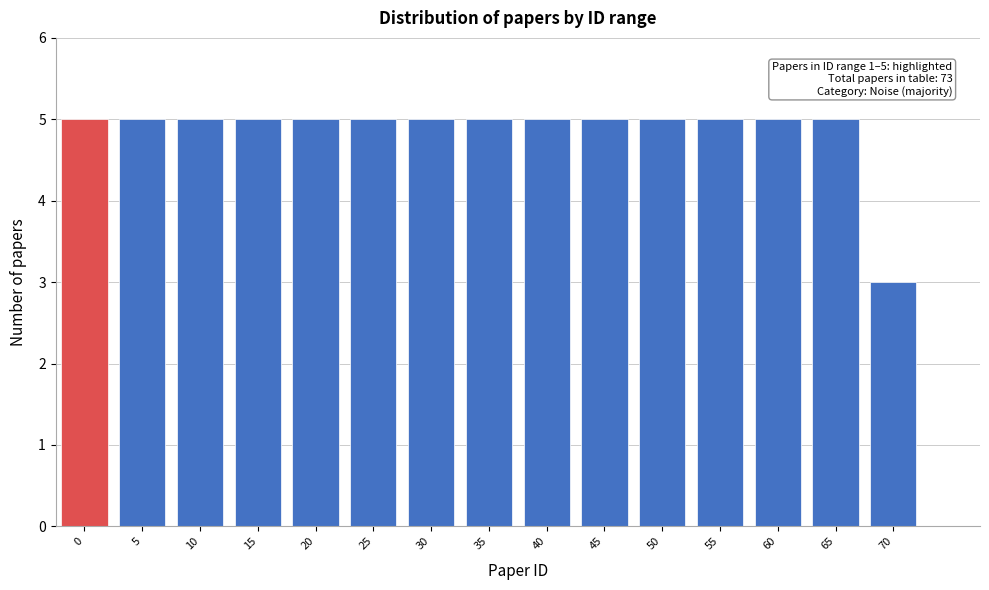

Reading left to right, extract all data points from this chart.

0=5	5=5	10=5	15=5	20=5	25=5	30=5	35=5	40=5	45=5	50=5	55=5	60=5	65=5	70=3